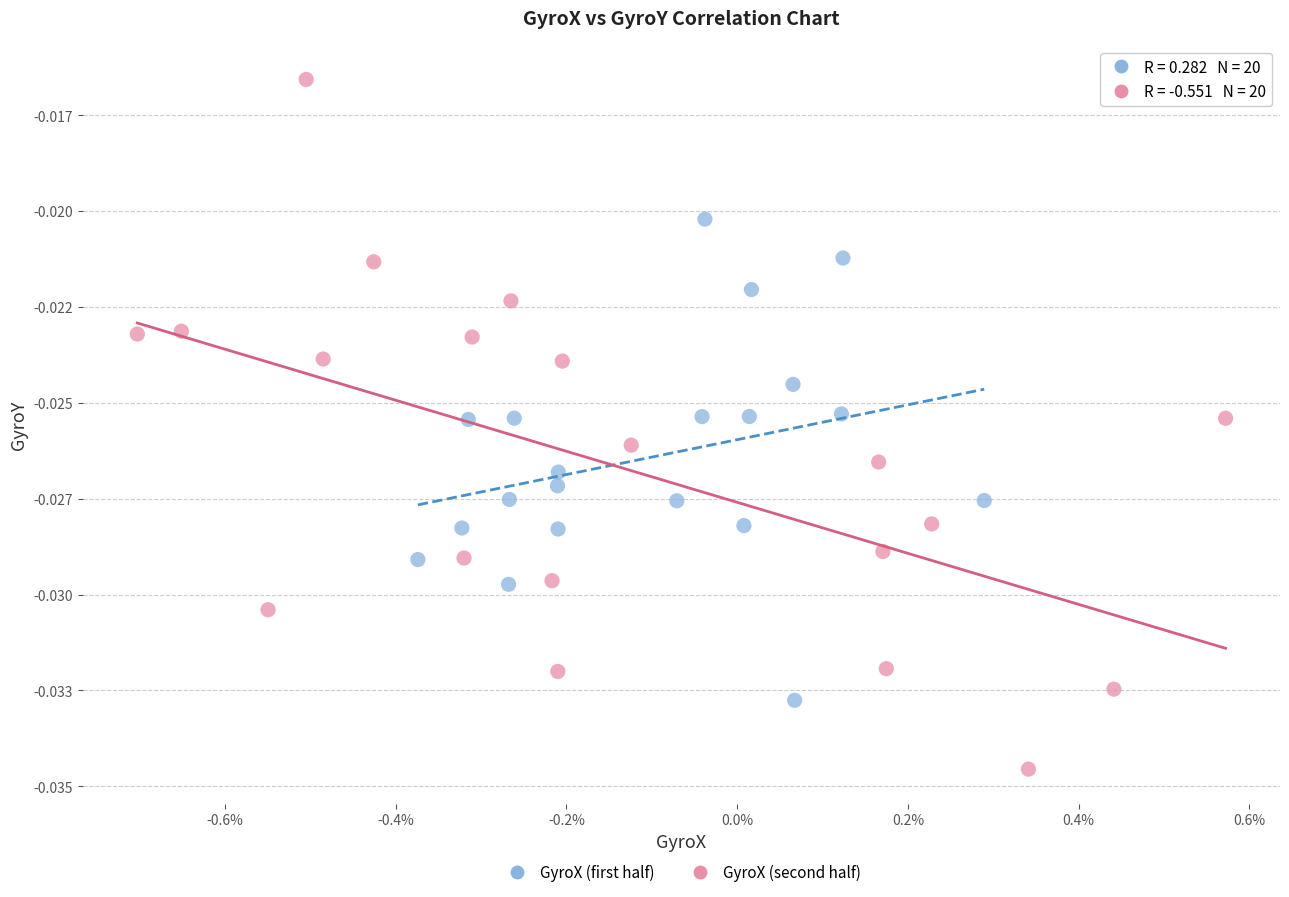

What are all the series names shown in the legend?

GyroX (first half), GyroX (second half)